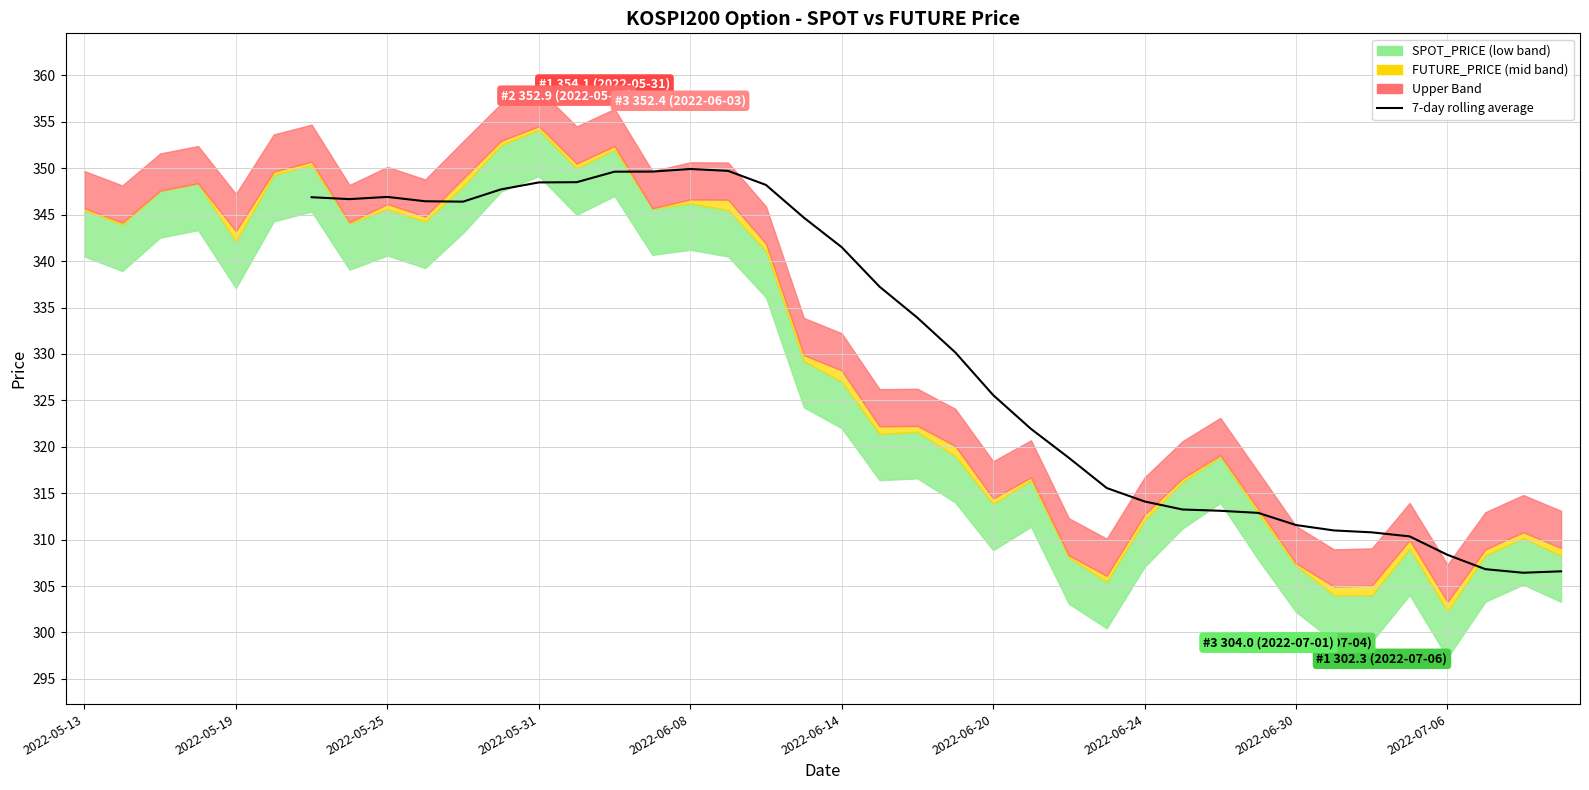

What is the value of the 11th point from the left?

346.4